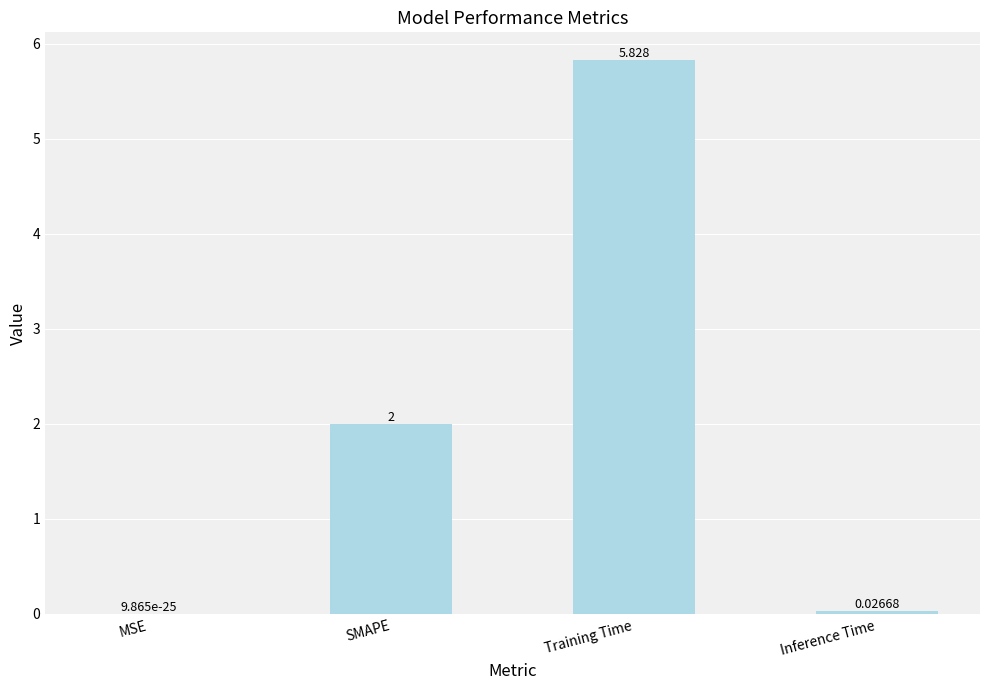

At which label is the value closest to 2?

SMAPE